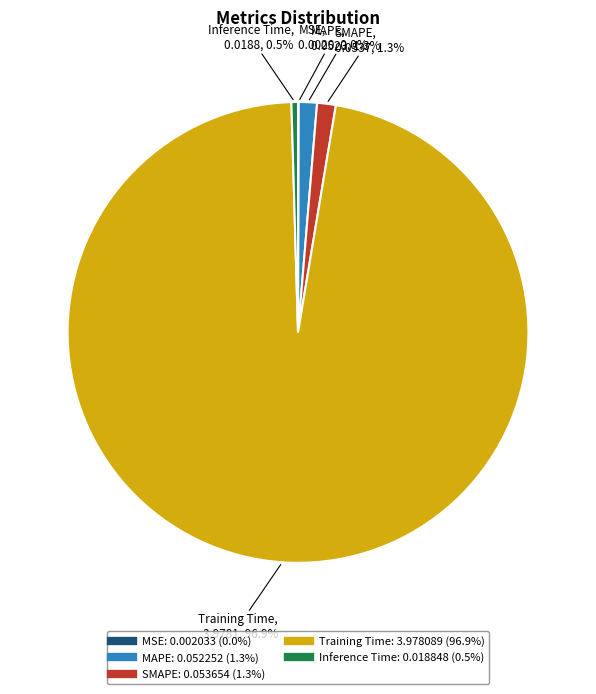

Which has a higher value, SMAPE or Inference Time?

SMAPE